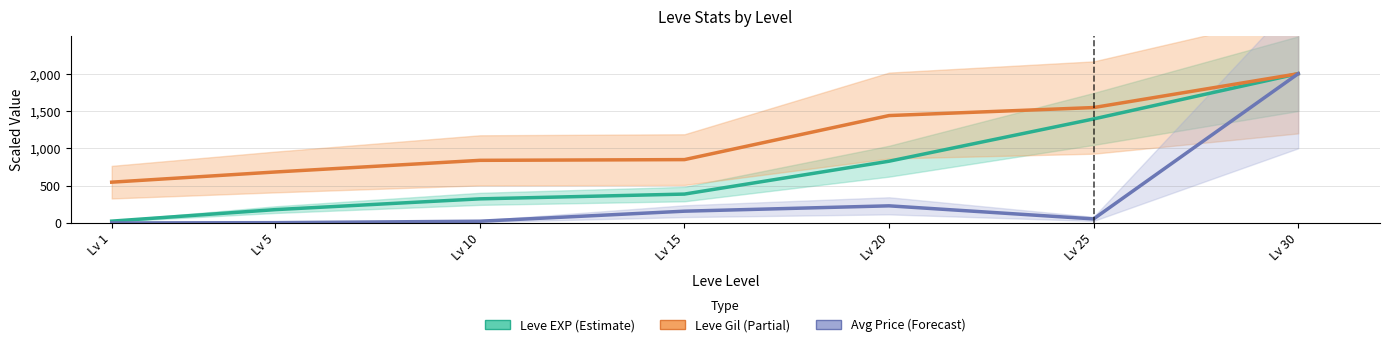

The value of Leve Gil (Partial) at Lv 20 is 2284.5. True or false?

False